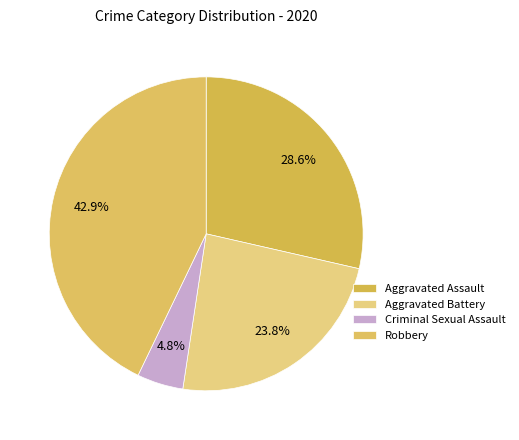

How many segments does this pie chart have?

4